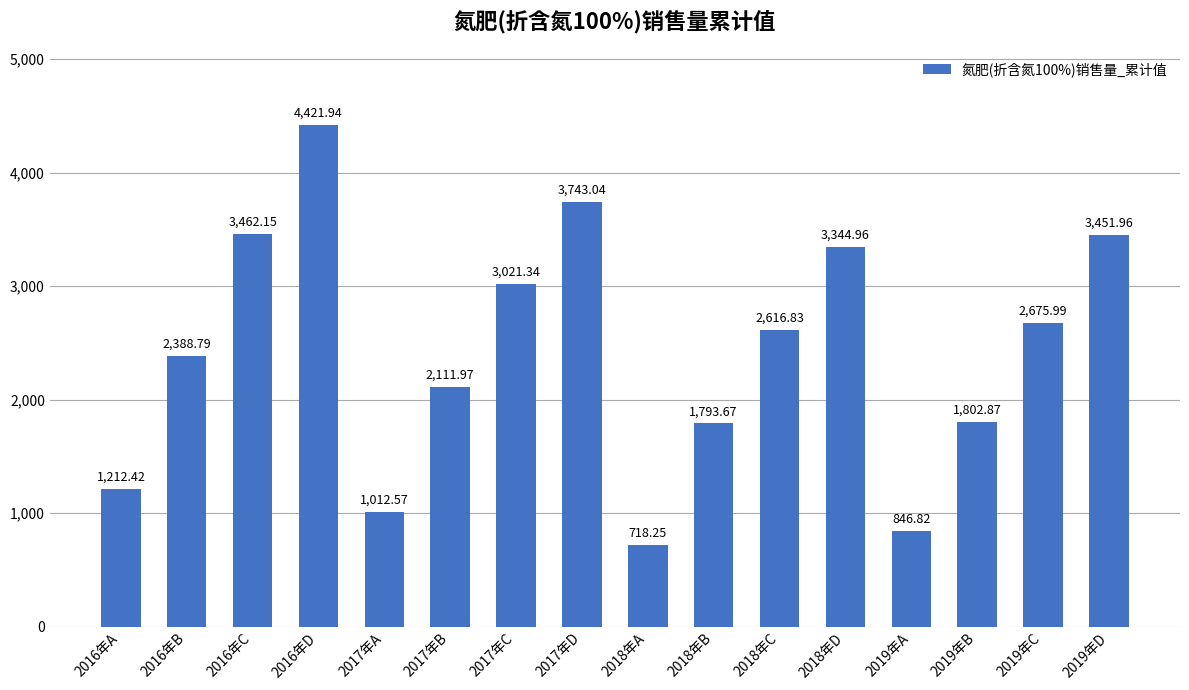

At which label is the value closest to 2570?

2018年C